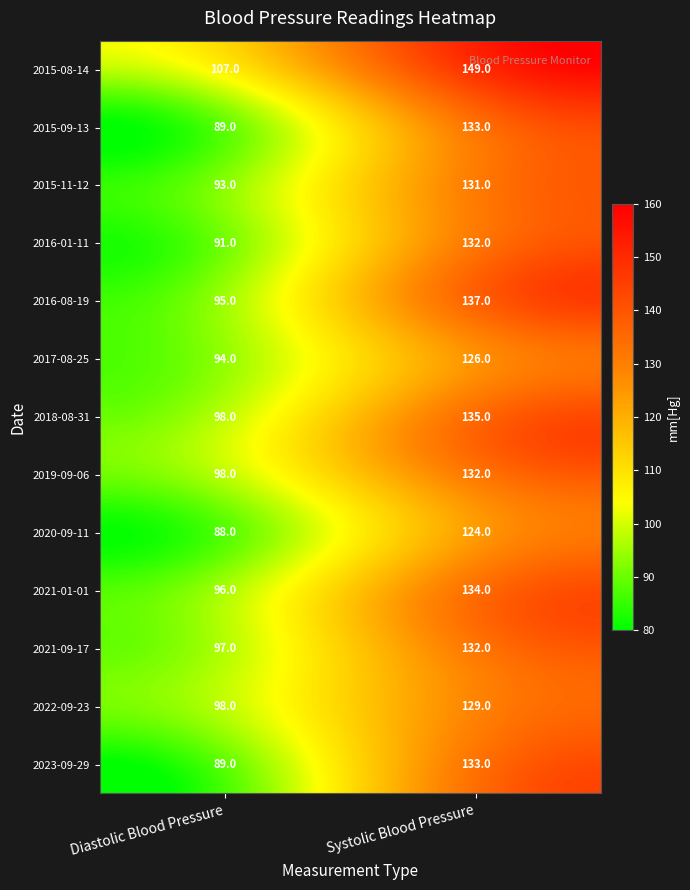

What is the difference between the maximum and minimum values in the 2019-09-06 series?

34